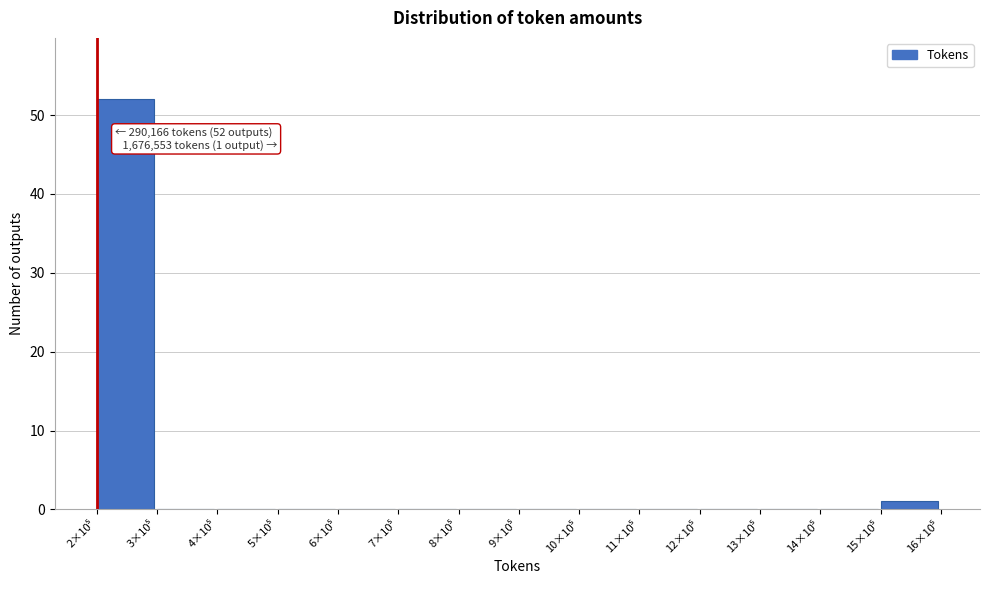

What is the greatest value displayed?

52